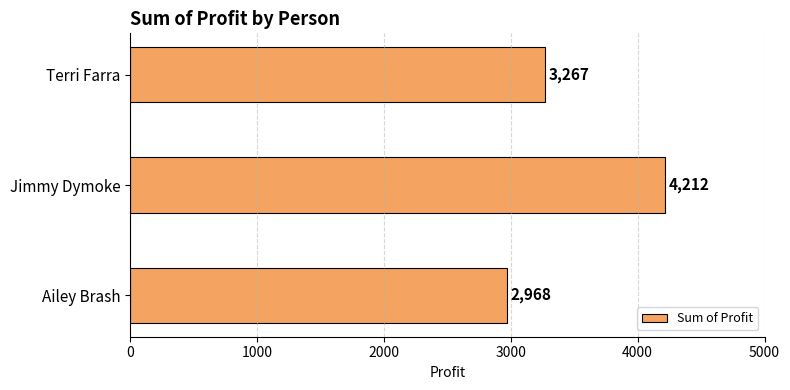

List the labels in order of value, largest first.

Jimmy Dymoke, Terri Farra, Ailey Brash